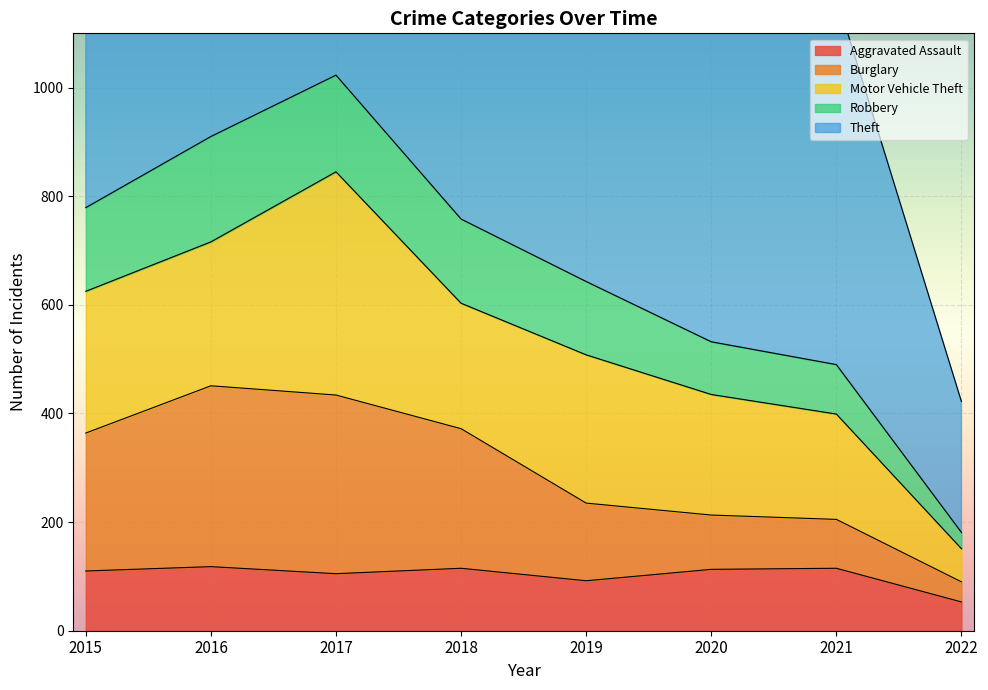

Which category has the lowest value across all series?

2022